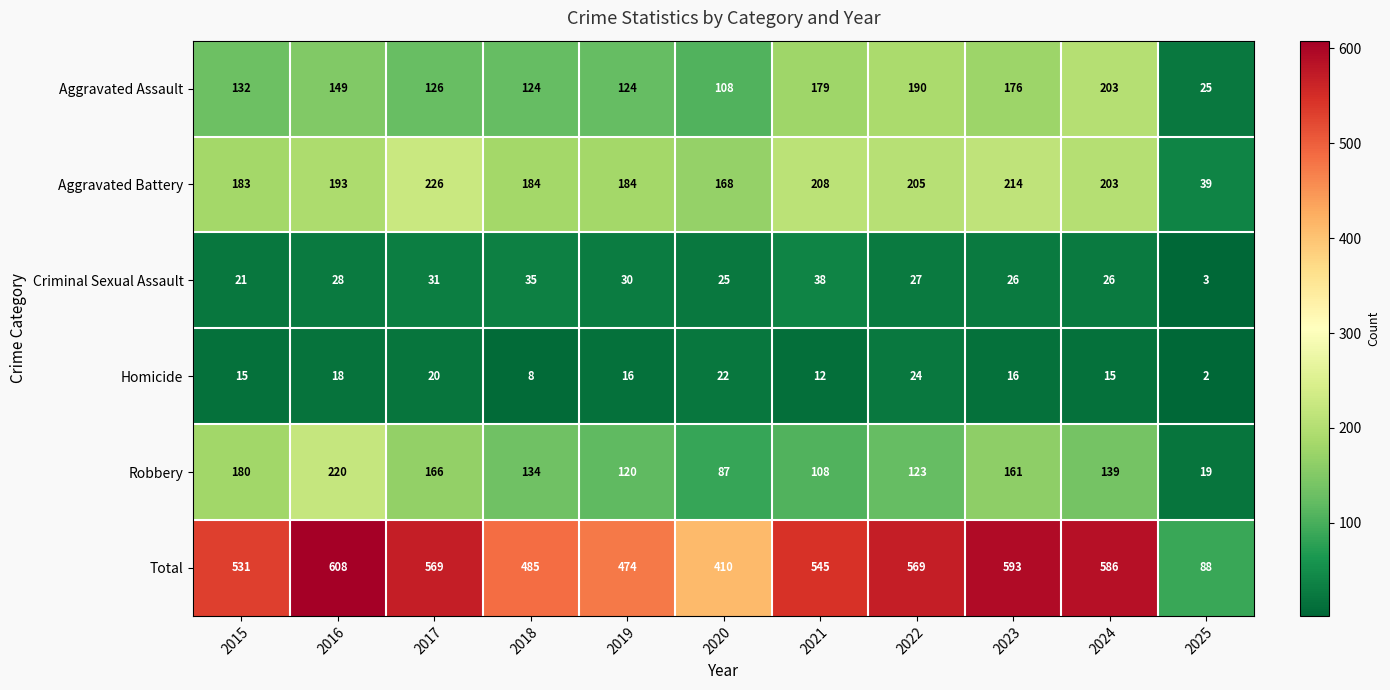

Which series has the largest total across all categories?

Total